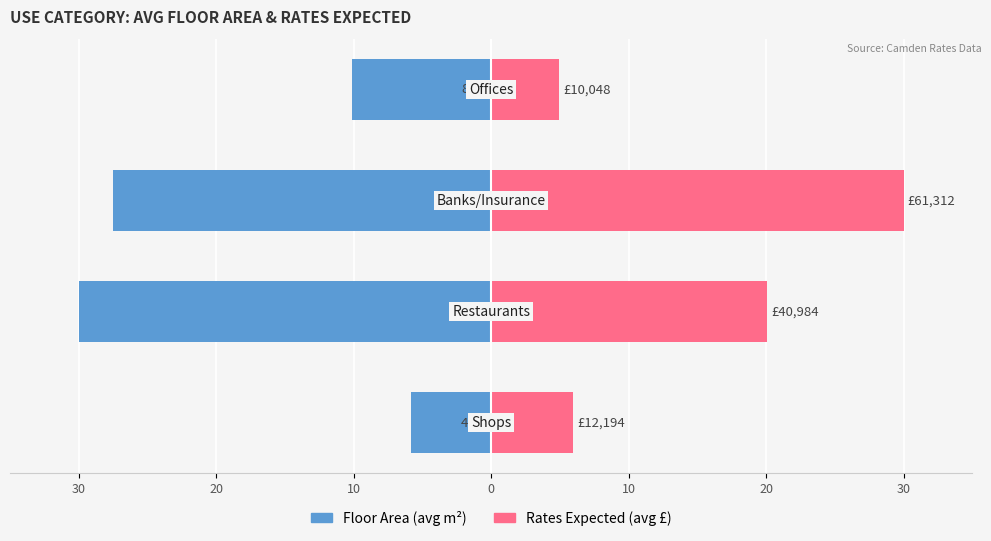

What is the difference between the maximum and minimum values in the Rates Expected (avg £) series?

25.1